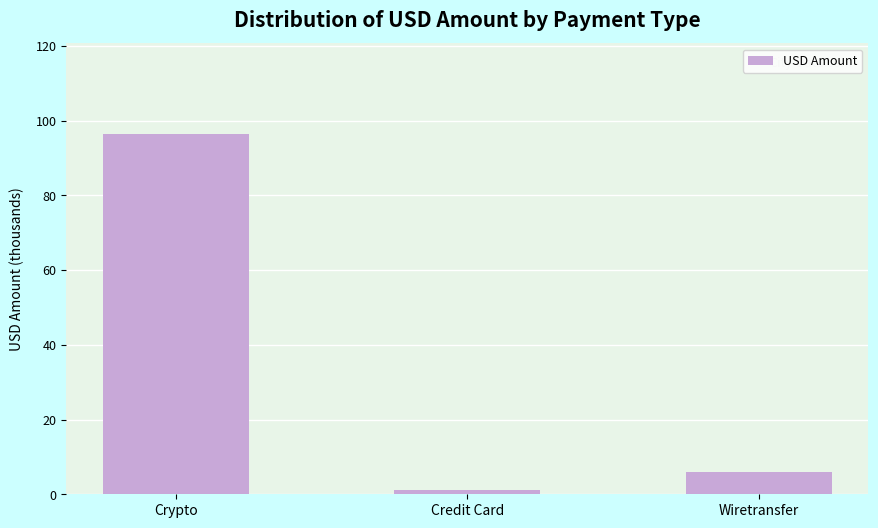

The value at Crypto is 34.0. True or false?

False